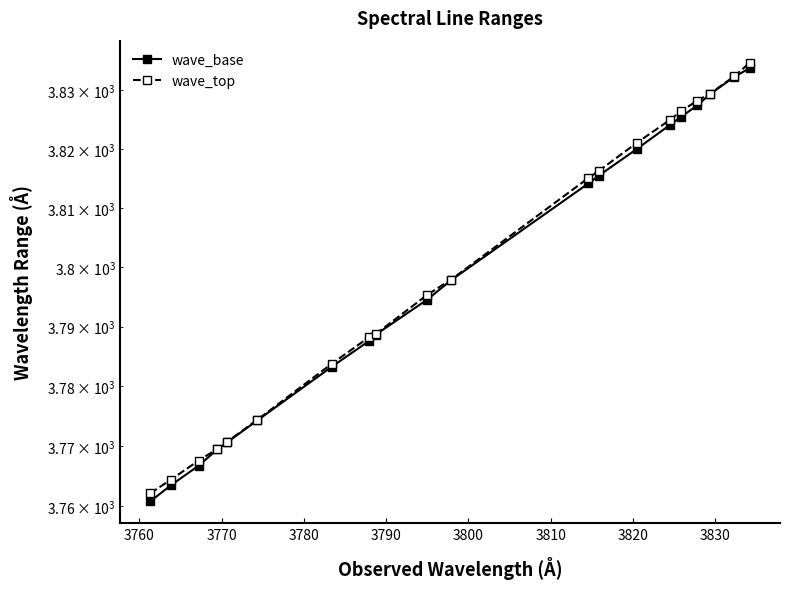

What is the value of the wave_base point at the 5th from the left?

3770.6